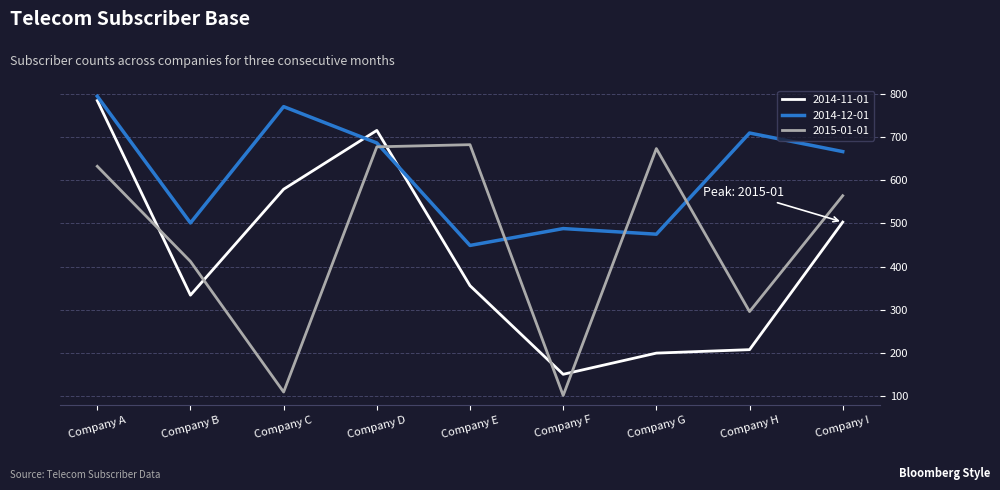

Reading left to right, extract all data points from this chart.

2014-11-01: 784	334	579	715	356	151	200	208	503
2014-12-01: 794	501	770	686	449	488	475	709	666
2015-01-01: 632	412	110	677	682	102	673	296	564